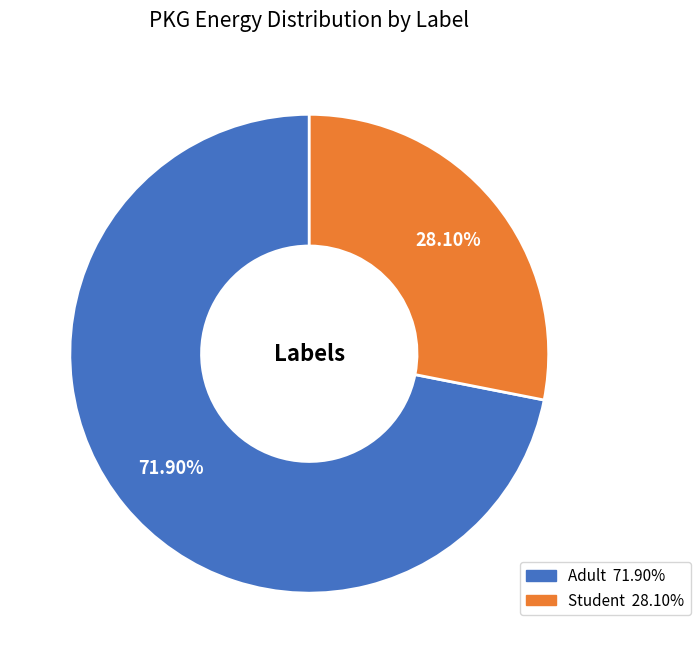

Approximately how many times larger is the value at Student compared to Adult?

0.4